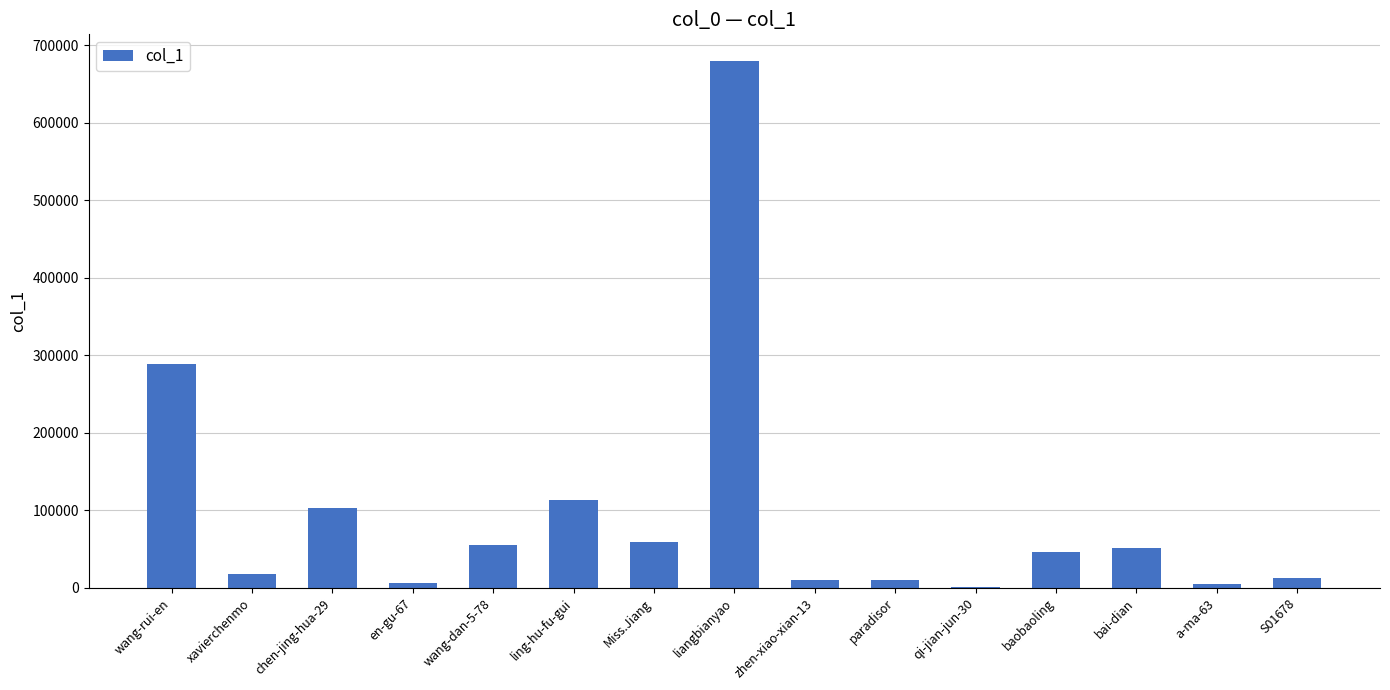

What is the ratio of the value at liangbianyao to the value at wang-dan-5-78?

12.2